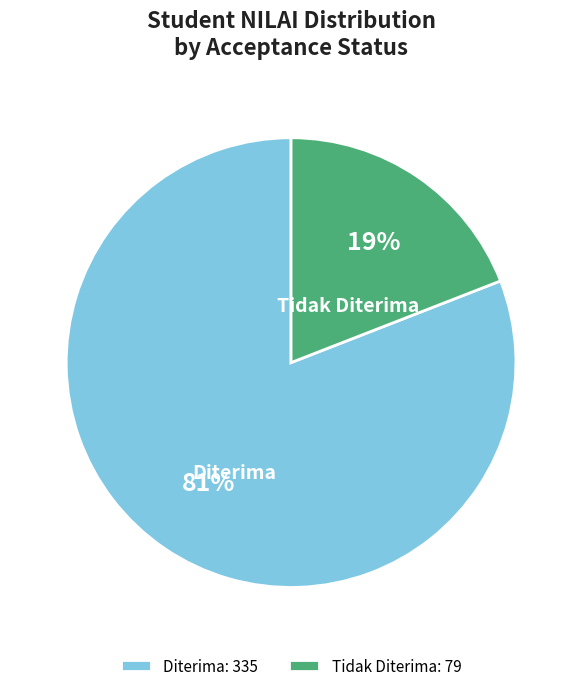

Combined, do Diterima and Tidak Diterima account for over 50%?

Yes